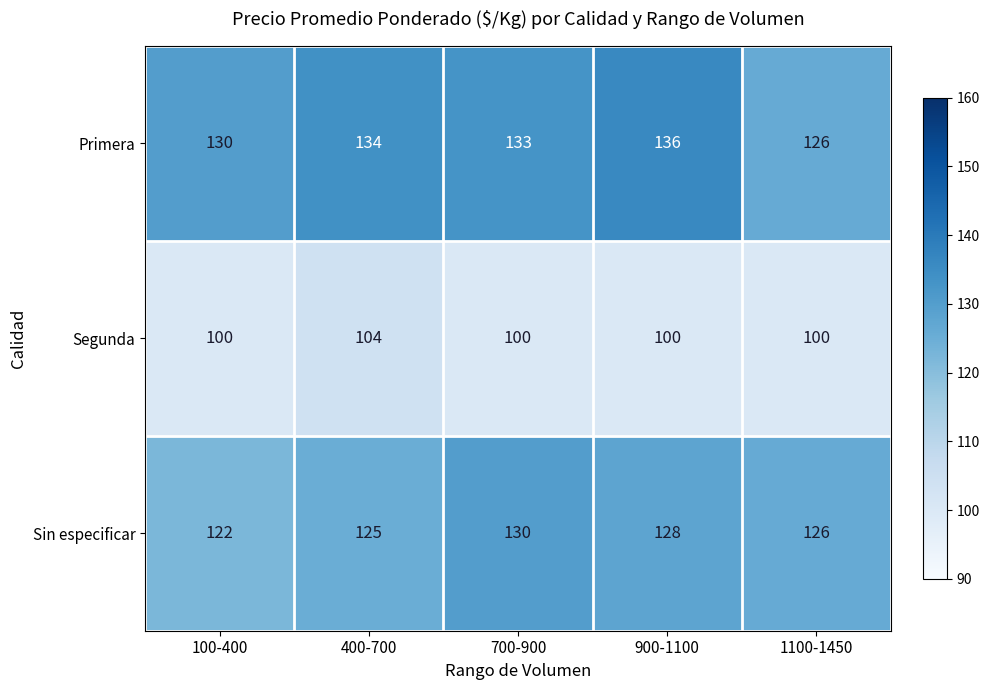

What is the sum of all Sin especificar values?

631